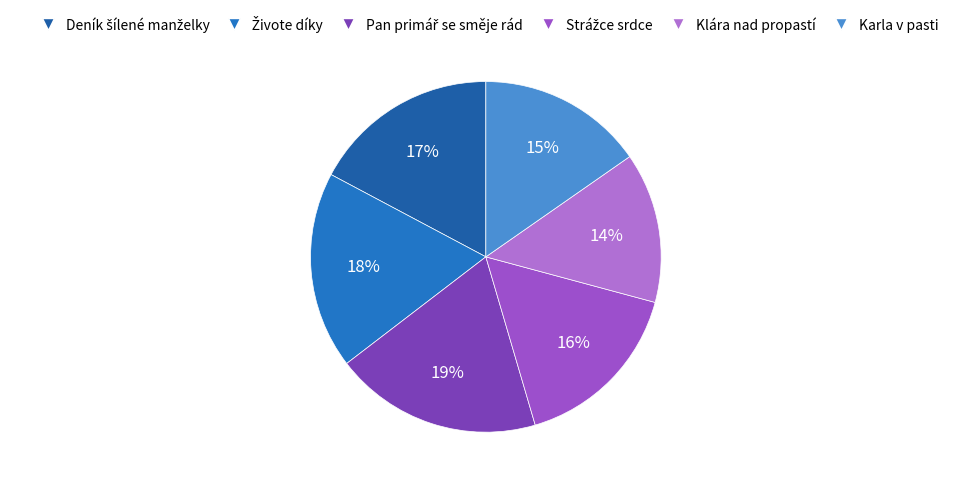

What percentage is the Karla v pasti slice, to the nearest percent?

15%